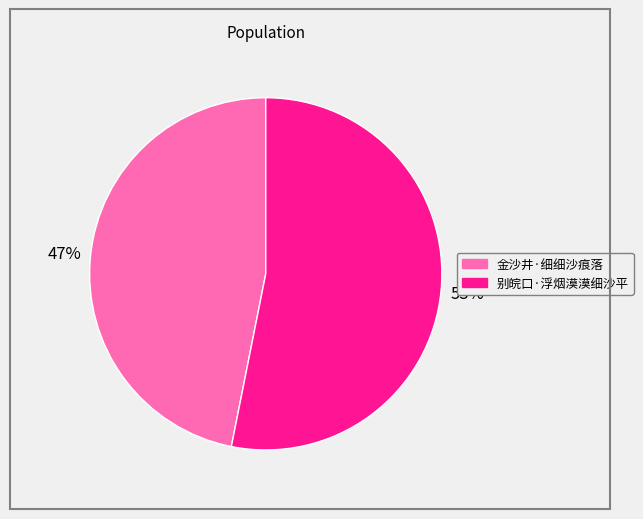

What is the smallest slice in the pie chart?

金沙井·细细沙痕落